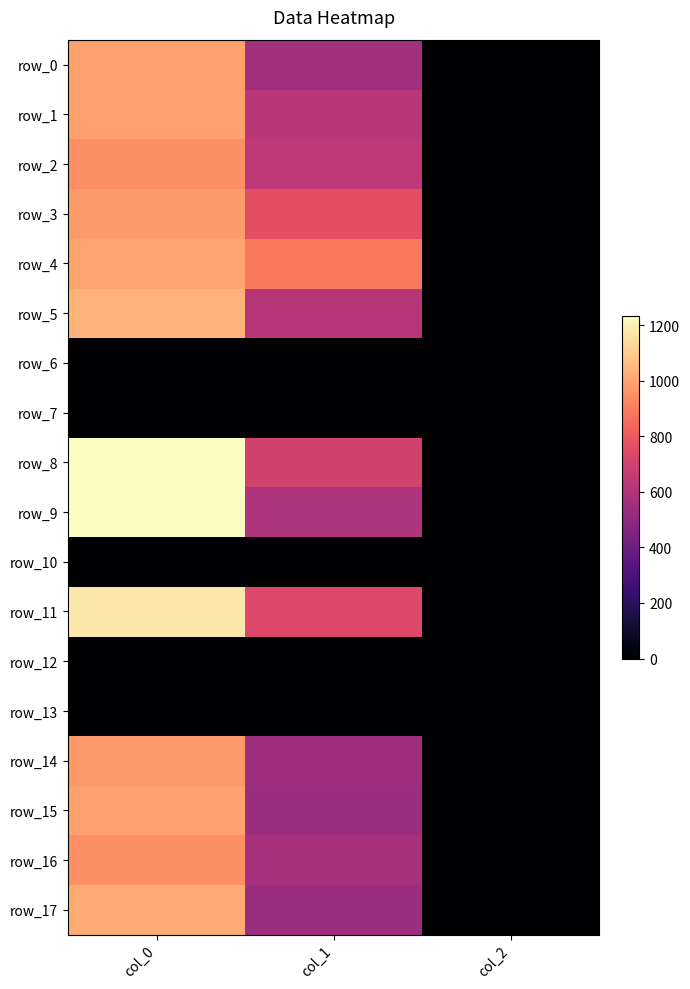

At which label does row_16 reach its peak?

col_0